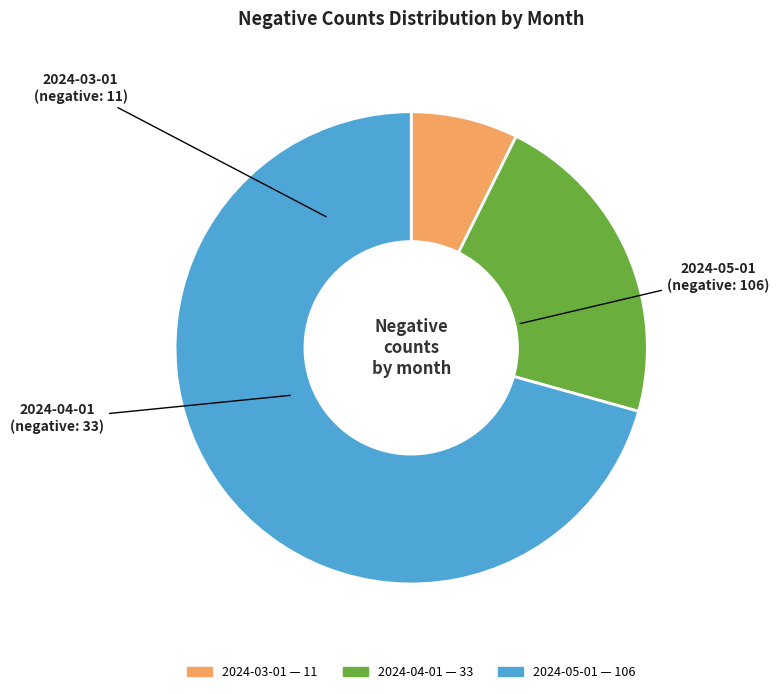

Which slice is the smallest?

2024-03-01